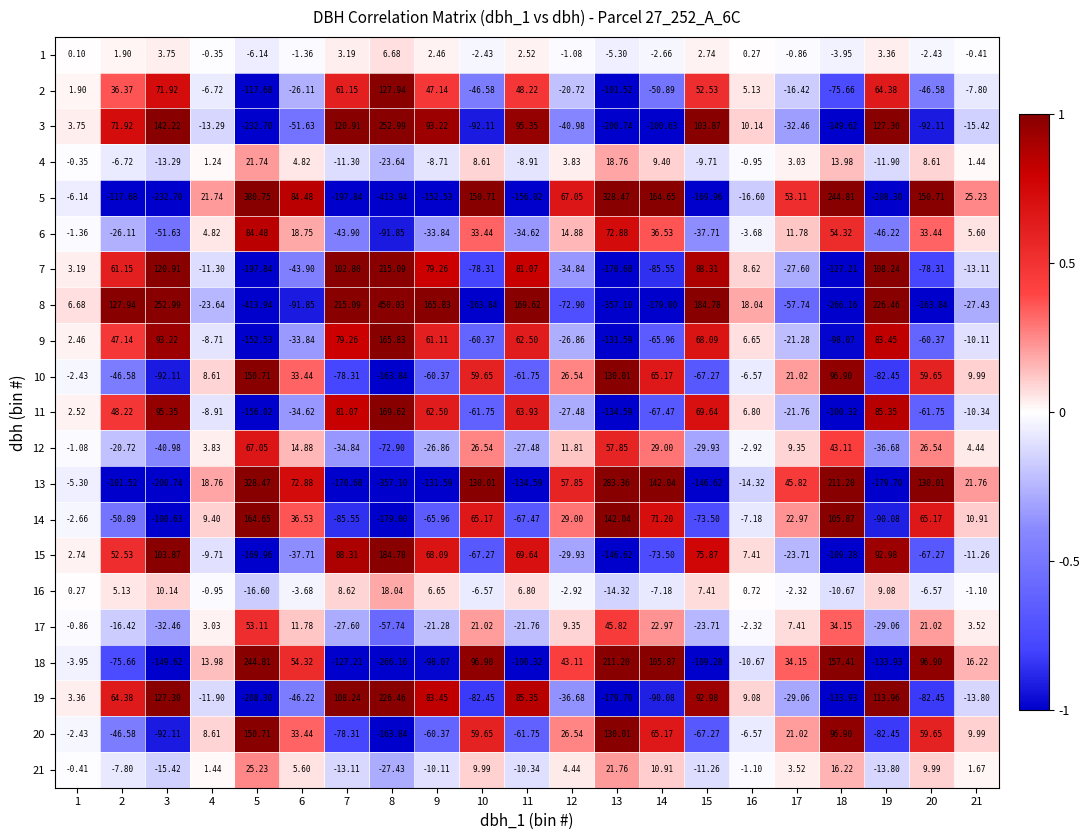

Is the value of 16 at 3 greater than the value of 11 at 7?

No